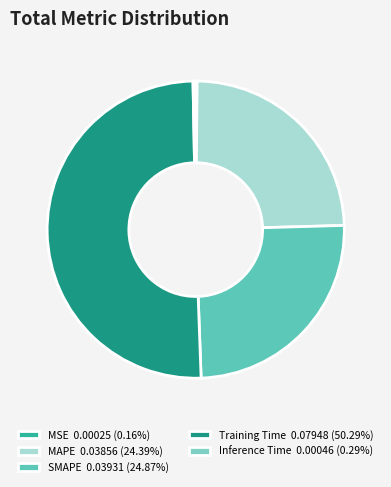

How many segments does this pie chart have?

5